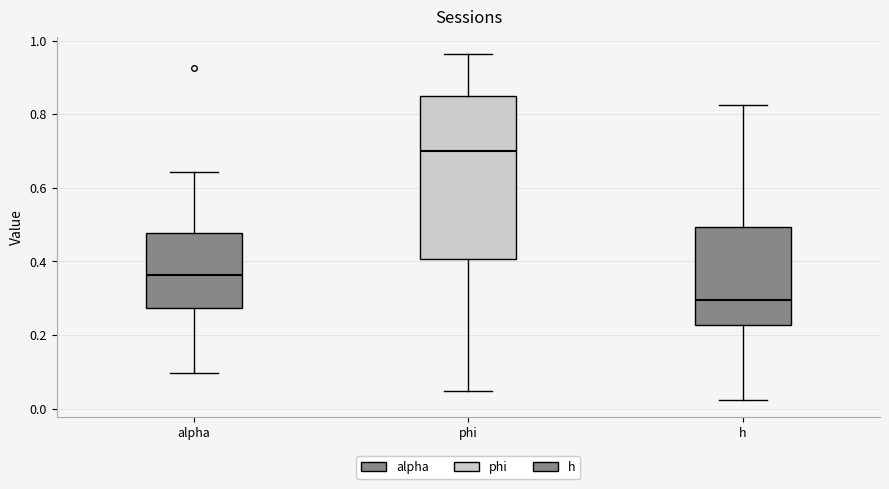

Reading left to right, transcribe this box plot: for each box, give where its median line is, the range the box spans, and where its two whiskers end, as read against the y-axis. The values are not printed on the chart, so give them approximately, as read against the axis.

alpha: median 0.36, box 0.28 to 0.48, whiskers 0.10 to 0.64
phi: median 0.70, box 0.40 to 0.84, whiskers 0.04 to 0.96
h: median 0.30, box 0.22 to 0.50, whiskers 0.02 to 0.82